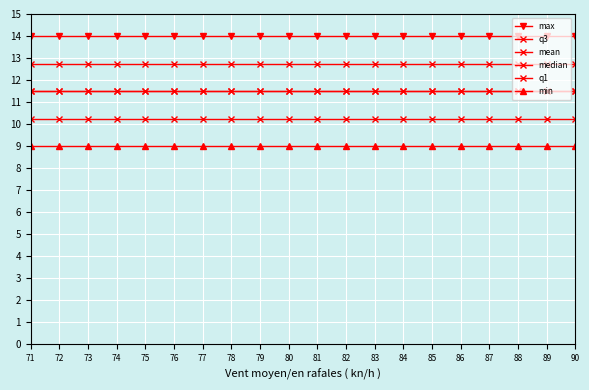

Between 72 and 79, which is larger?

72